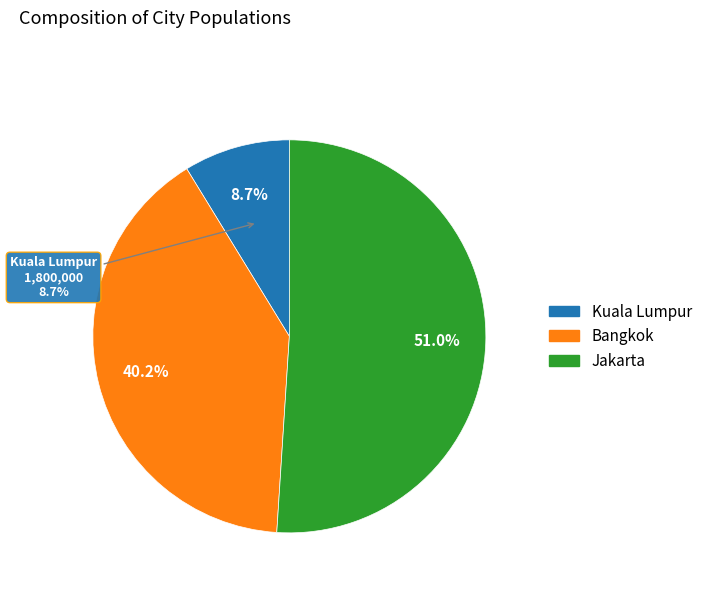

What is the change in value from Kuala Lumpur to Jakarta?

+8700000